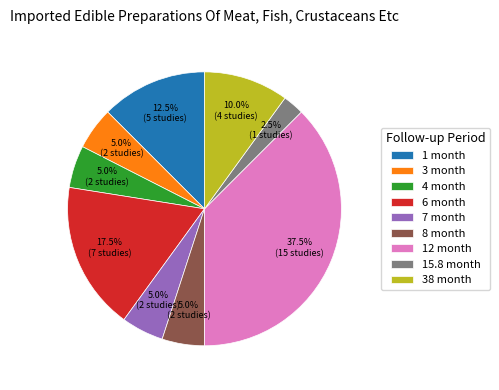

What is the largest slice in the pie chart?

12 month